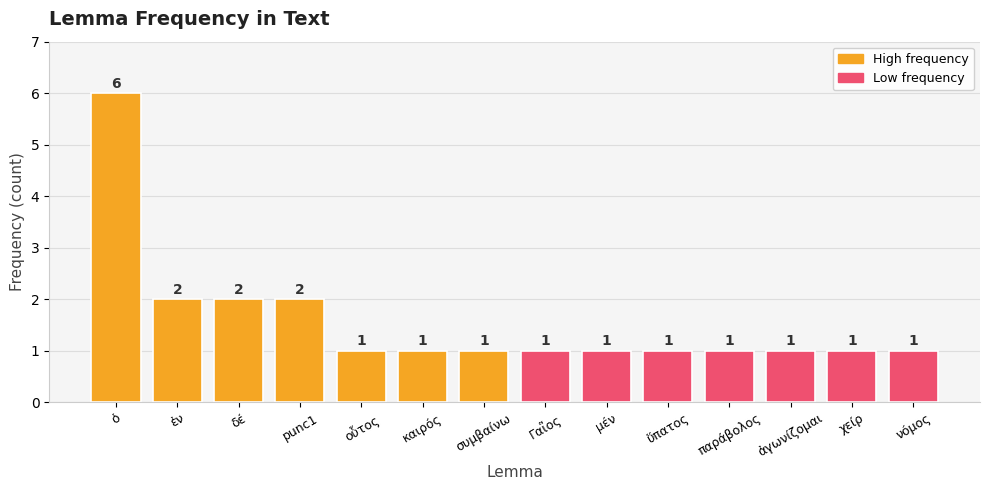

Which category has the highest value across all series?

ὁ